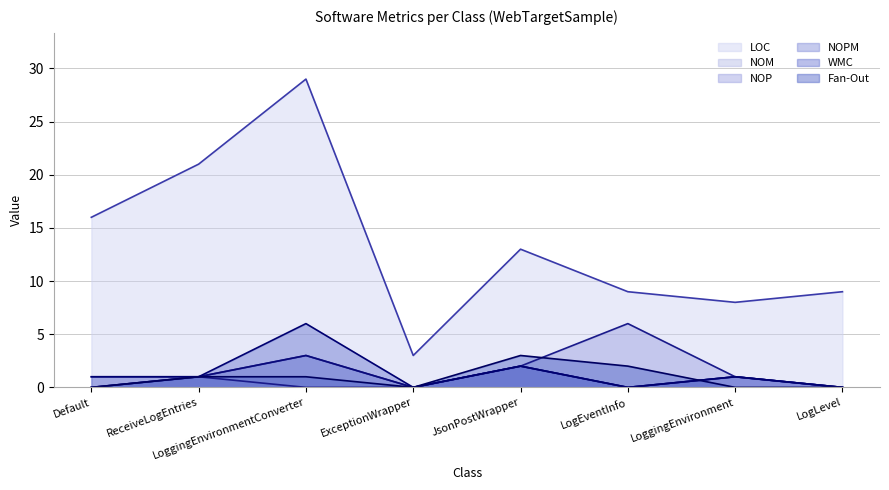

At which label is NOM closest to 1?

Default